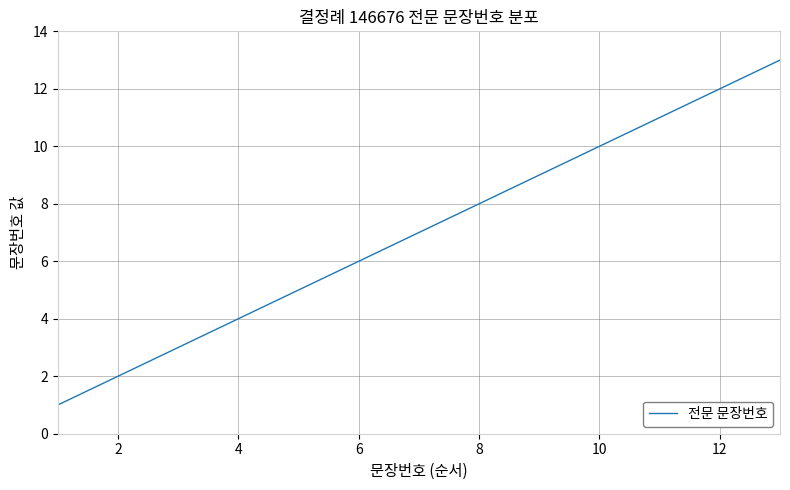

What is the greatest value displayed?

13